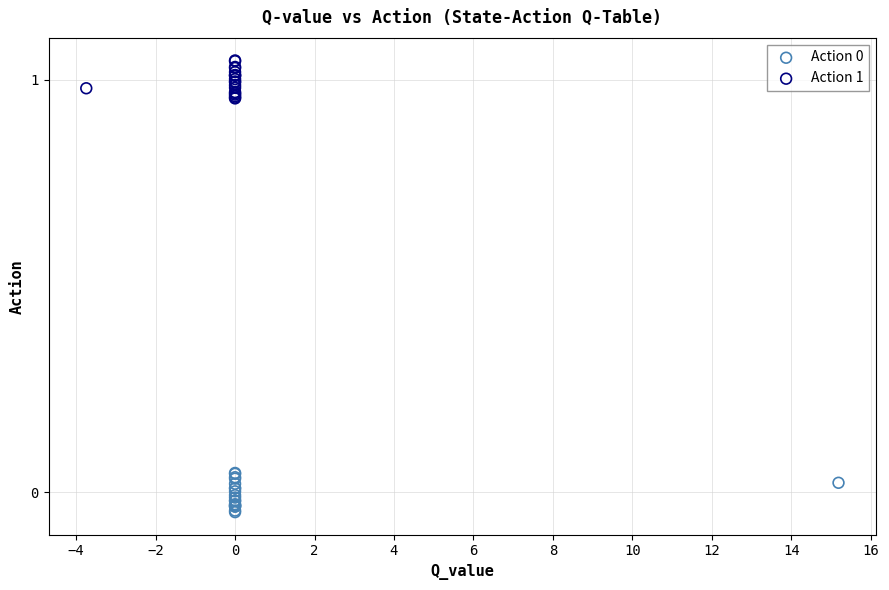

Which series reaches the maximum Y coordinate?

Action 1